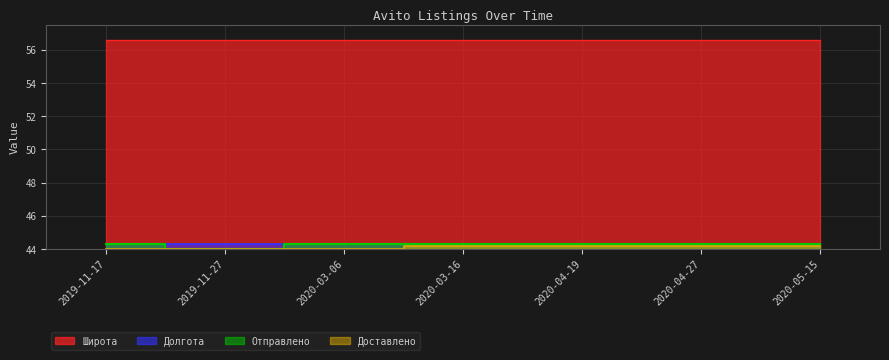

Reading left to right, list all the values displayed in this chart.

Отправлено: 2019-11-17=44.3	2019-11-27=44.0	2020-03-06=44.3	2020-03-16=44.3	2020-04-19=44.3	2020-04-27=44.3	2020-05-15=44.3
Доставлено: 2019-11-17=44.0	2019-11-27=44.0	2020-03-06=44.0	2020-03-16=44.2	2020-04-19=44.2	2020-04-27=44.2	2020-05-15=44.2
Широта: 2019-11-17=56.6	2019-11-27=56.6	2020-03-06=56.6	2020-03-16=56.6	2020-04-19=56.6	2020-04-27=56.6	2020-05-15=56.6
Долгота: 2019-11-17=44.3	2019-11-27=44.3	2020-03-06=44.3	2020-03-16=44.3	2020-04-19=44.3	2020-04-27=44.3	2020-05-15=44.3